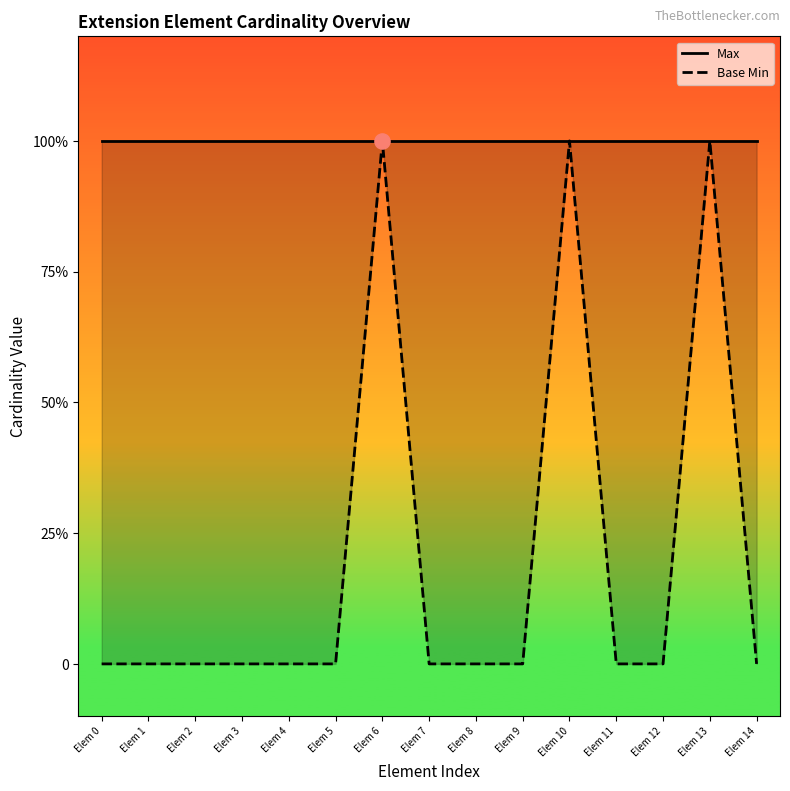

Which series contains the lowest Y value?

Base Min